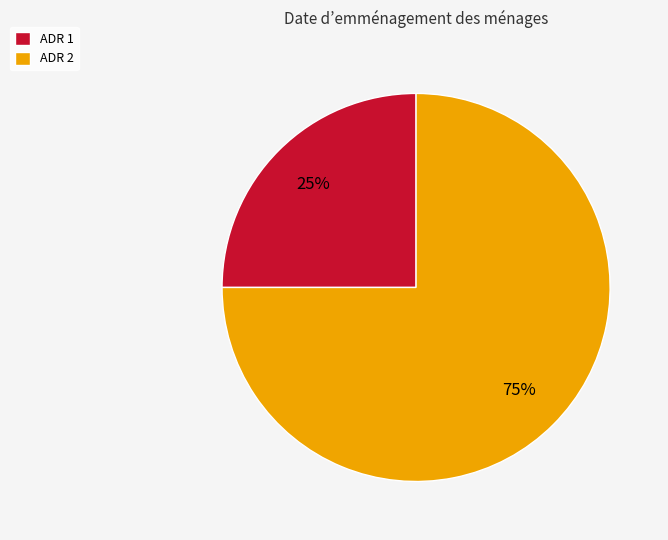

Does any single category account for the majority?

Yes